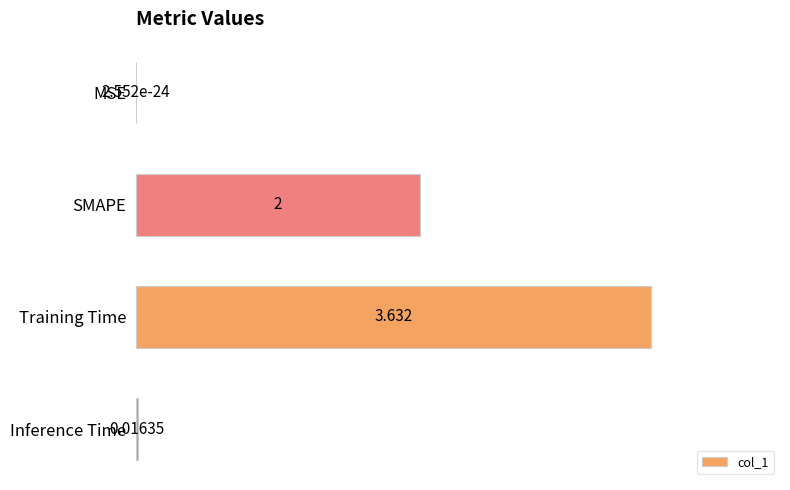

Where is the data nearest to the value 1?

Inference Time